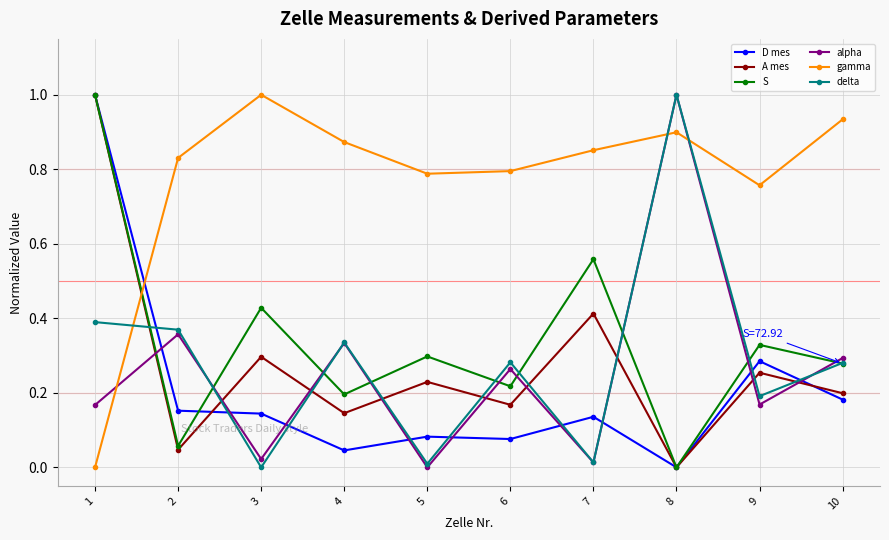

Is the value of alpha at 2 greater than the value of D mes at 6?

Yes